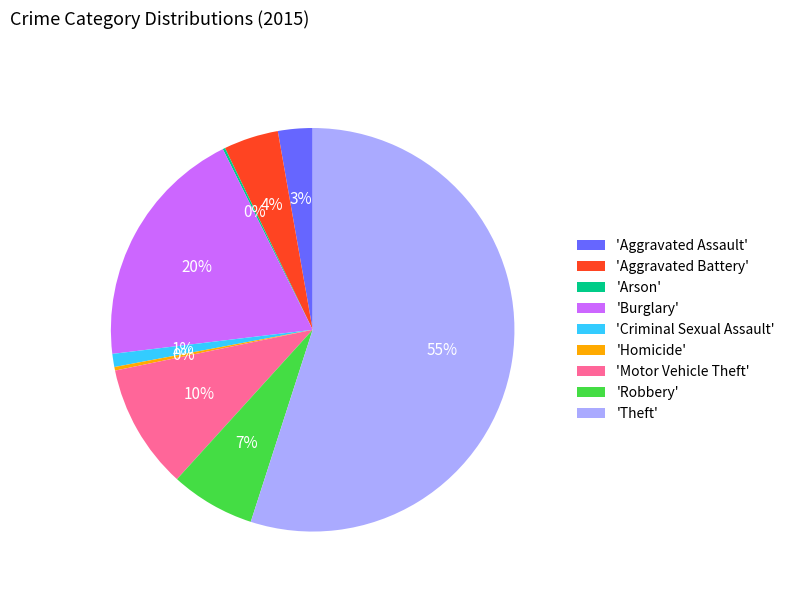

To the nearest percent, what percentage of the pie is 'Burglary'?

20%